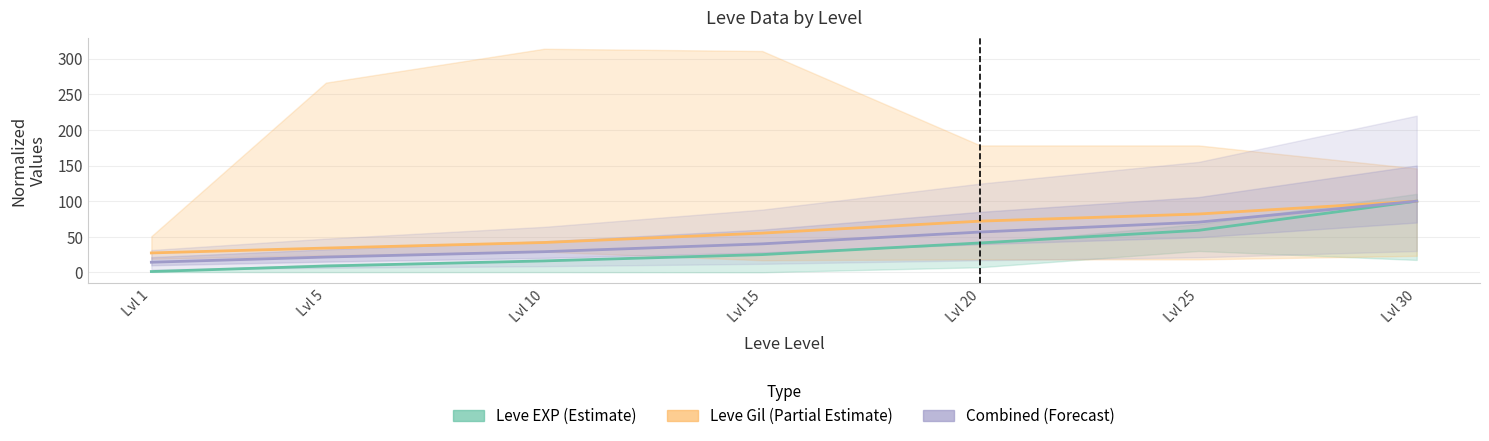

How many categories are shown in the chart?

7